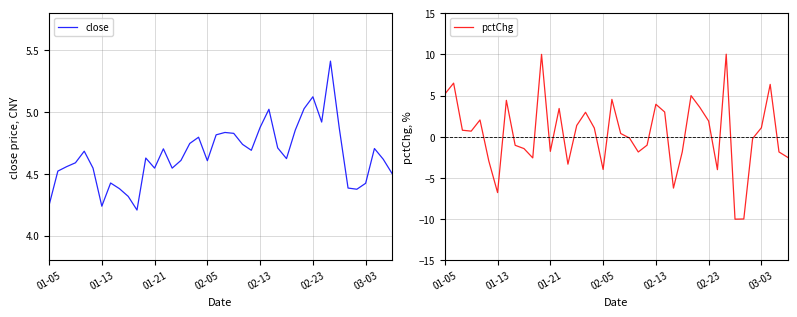

True or false: pctChg has more than 0 interior local peaks.

True